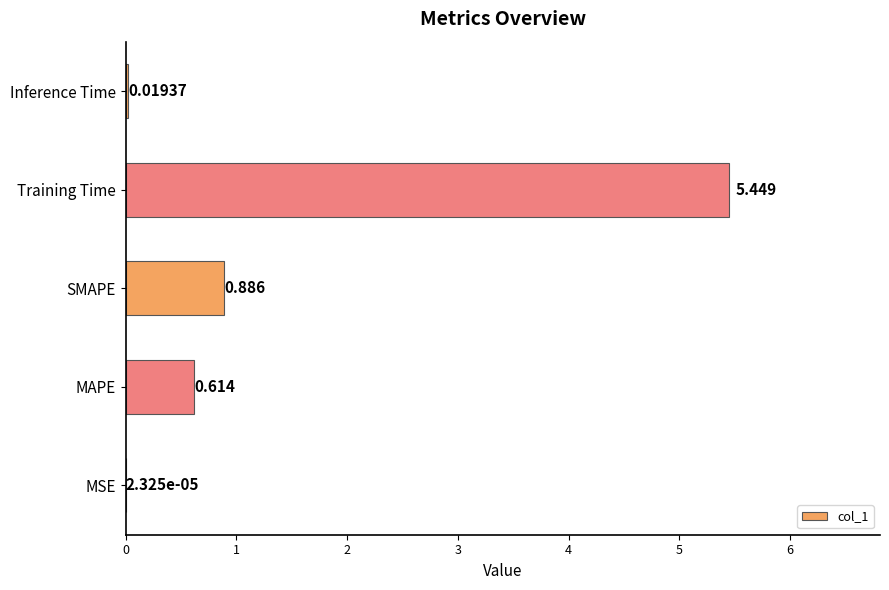

Where is the data nearest to the value 2?

SMAPE